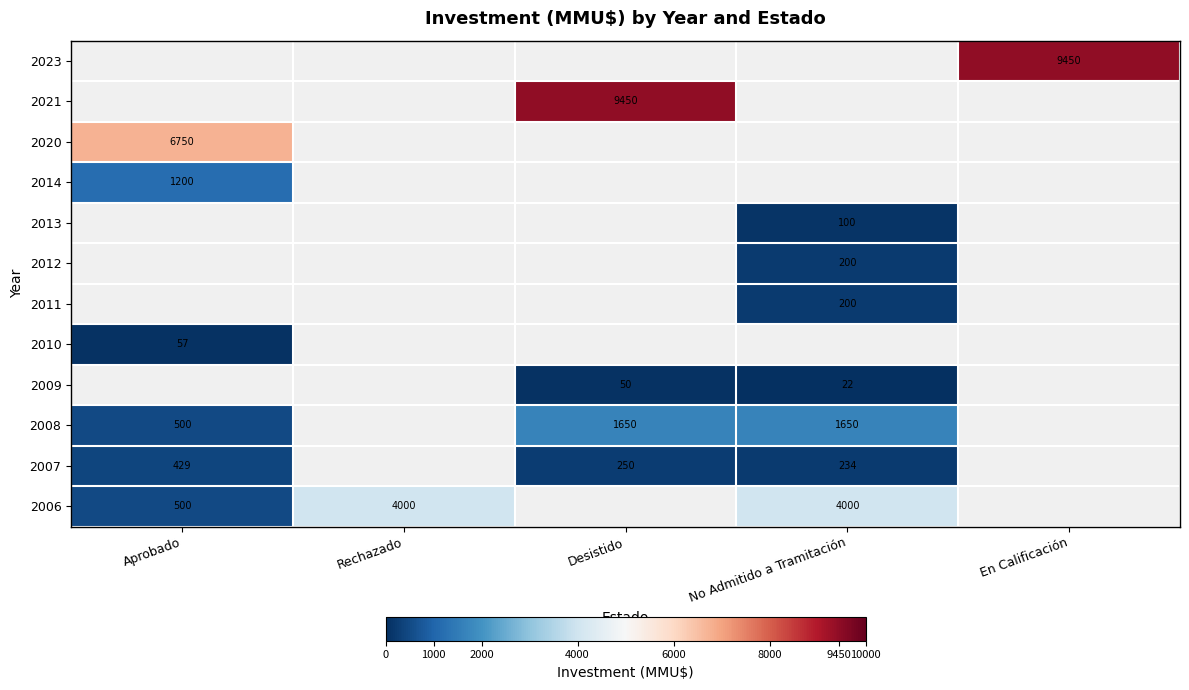

Is the value of 2012 at No Admitido a Tramitación greater than the value of 2008 at No Admitido a Tramitación?

No